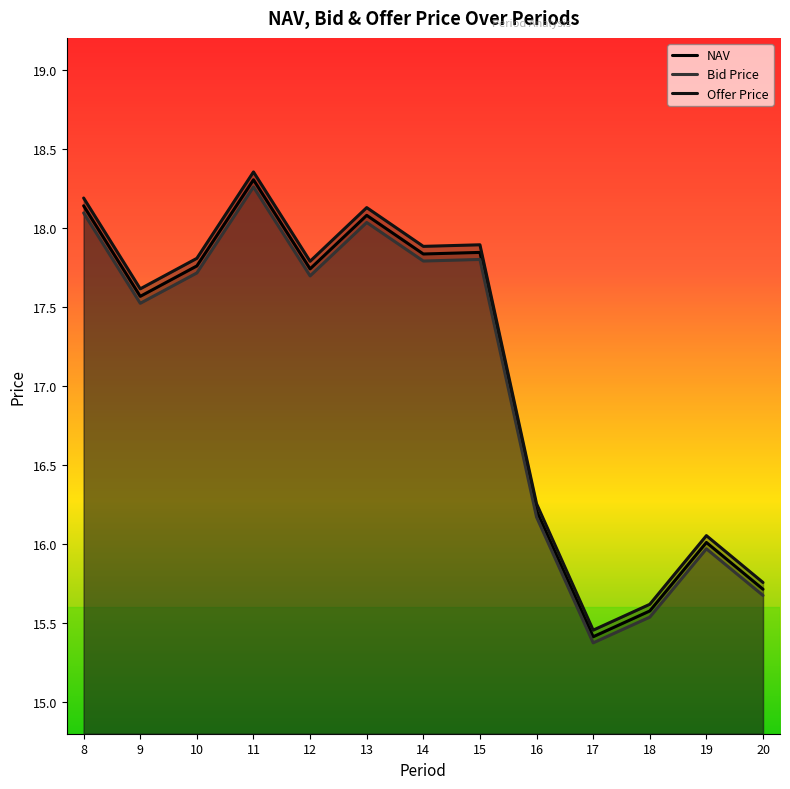

What is the sum of the NAV values at 9 and 16?

33.8